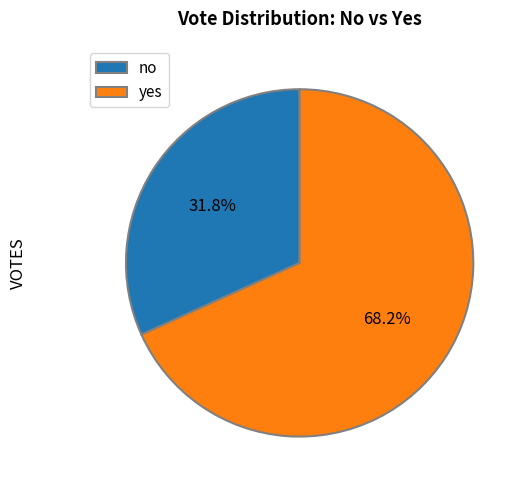

How many segments does this pie chart have?

2